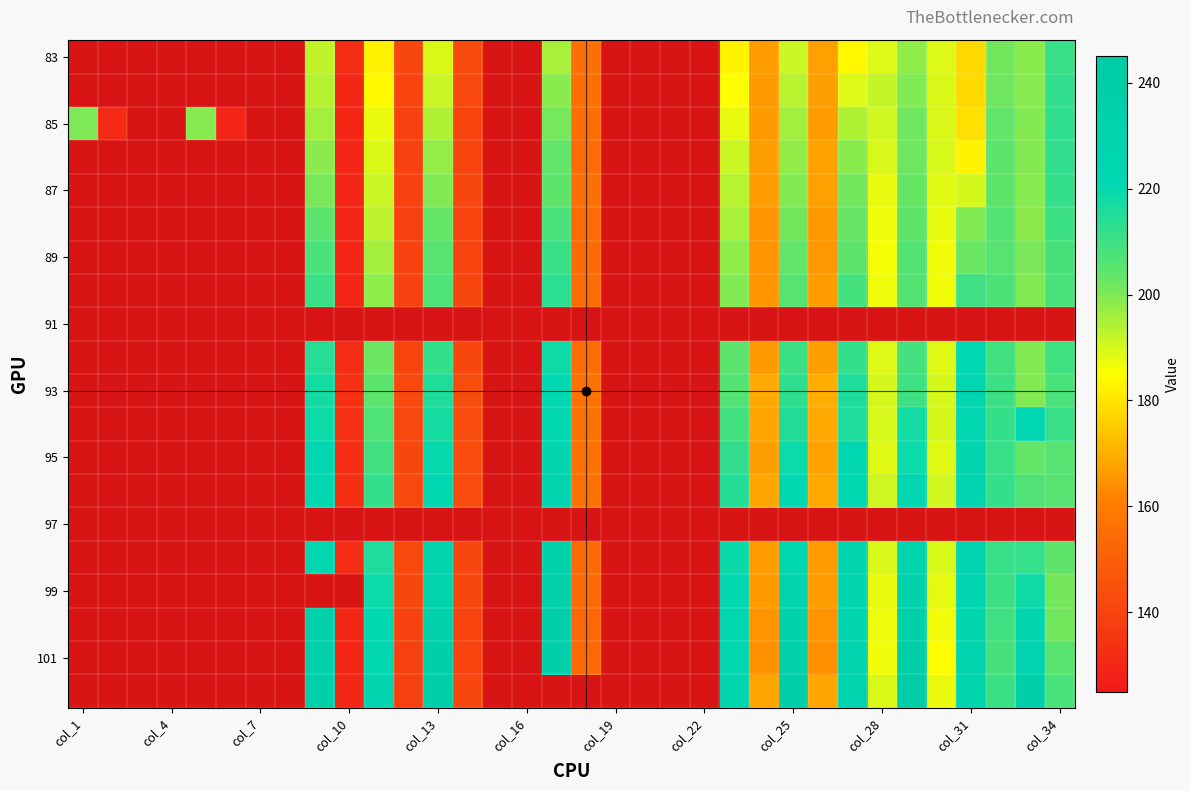

The value of 88 at col_34 is 201.9. True or false?

False